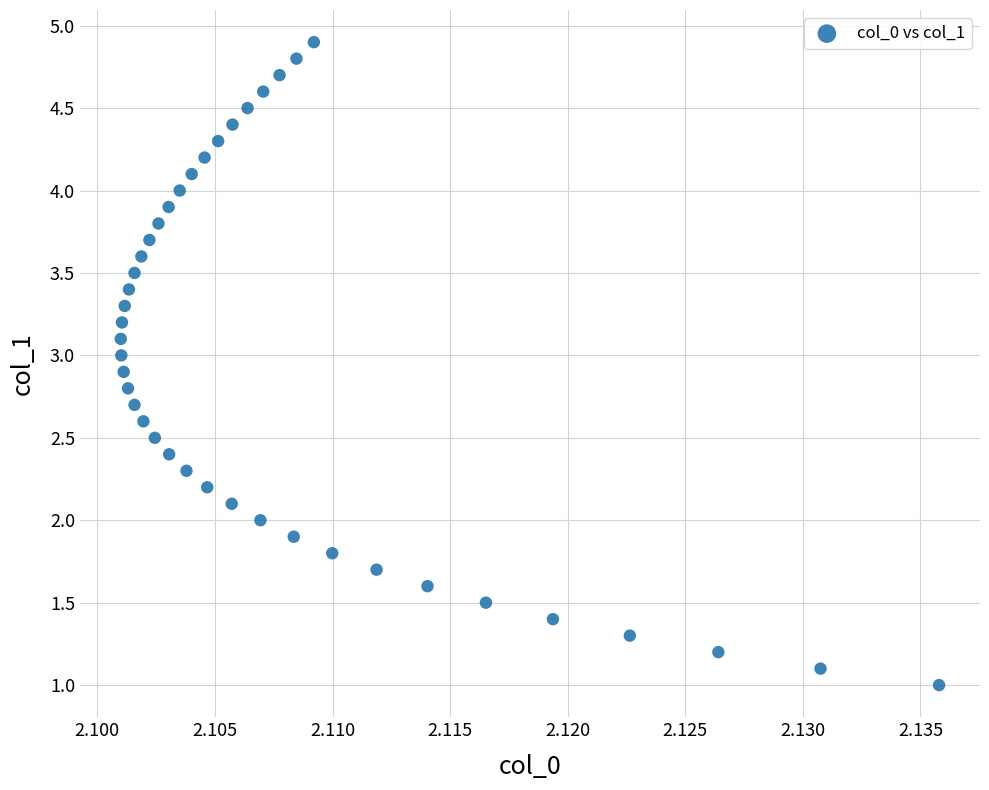

What is the range of Y values (max minus min)?

3.9